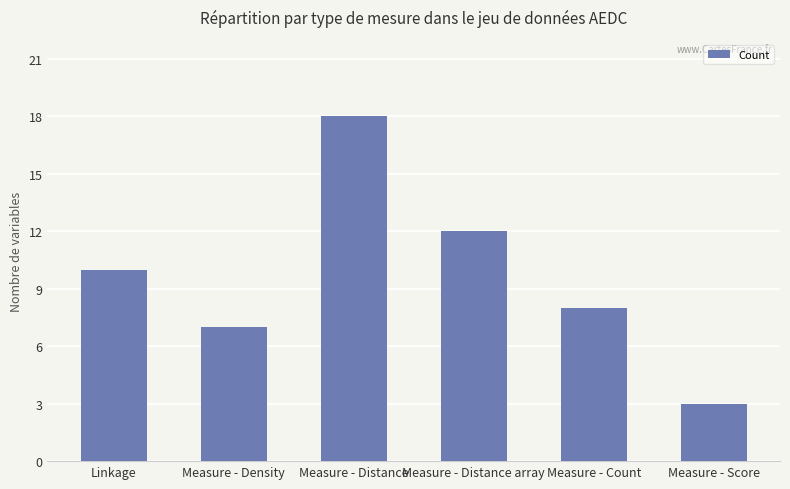

Where is the data nearest to the value 10?

Linkage